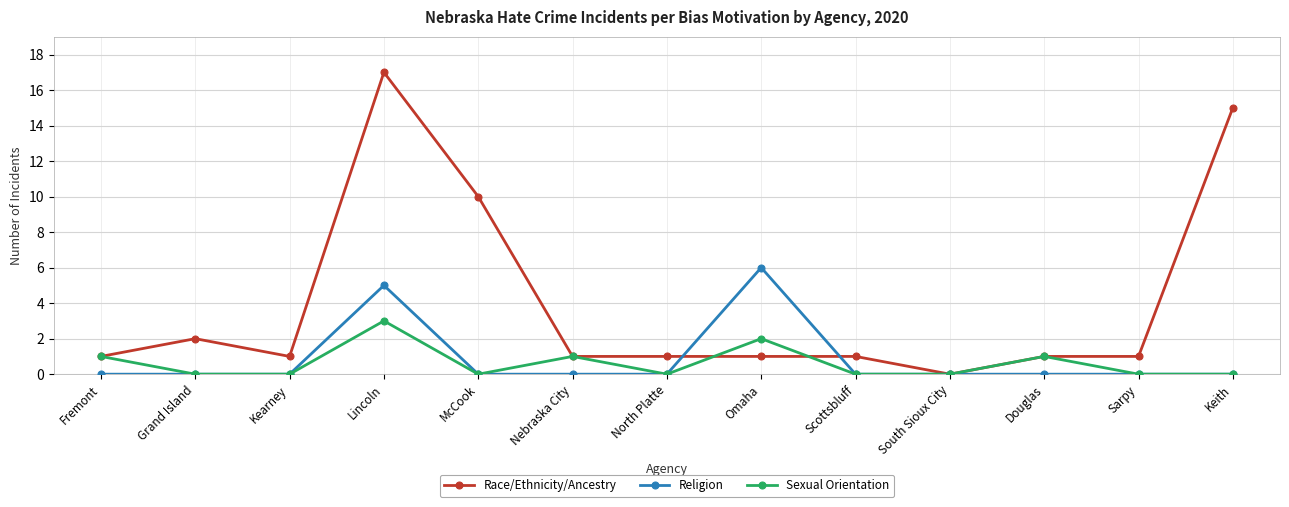

Reading left to right, list all the values displayed in this chart.

Race/Ethnicity/Ancestry: Fremont=1	Grand Island=2	Kearney=1	Lincoln=17	McCook=10	Nebraska City=1	North Platte=1	Omaha=1	Scottsbluff=1	South Sioux City=0	Douglas=1	Sarpy=1	Keith=15
Religion: Fremont=0	Grand Island=0	Kearney=0	Lincoln=5	McCook=0	Nebraska City=0	North Platte=0	Omaha=6	Scottsbluff=0	South Sioux City=0	Douglas=0	Sarpy=0	Keith=0
Sexual Orientation: Fremont=1	Grand Island=0	Kearney=0	Lincoln=3	McCook=0	Nebraska City=1	North Platte=0	Omaha=2	Scottsbluff=0	South Sioux City=0	Douglas=1	Sarpy=0	Keith=0